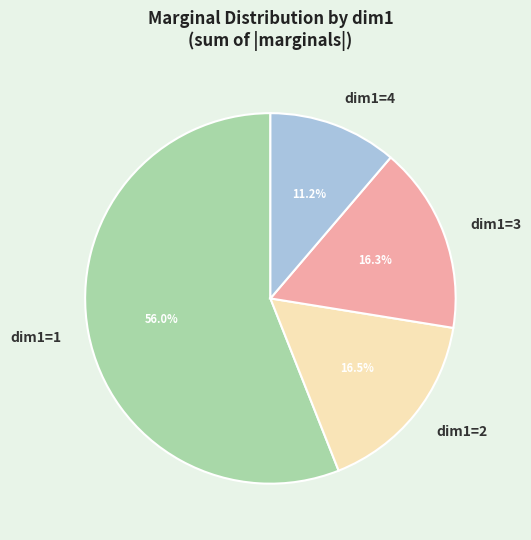

What percentage is NOT represented by dim1=4?

88.8%